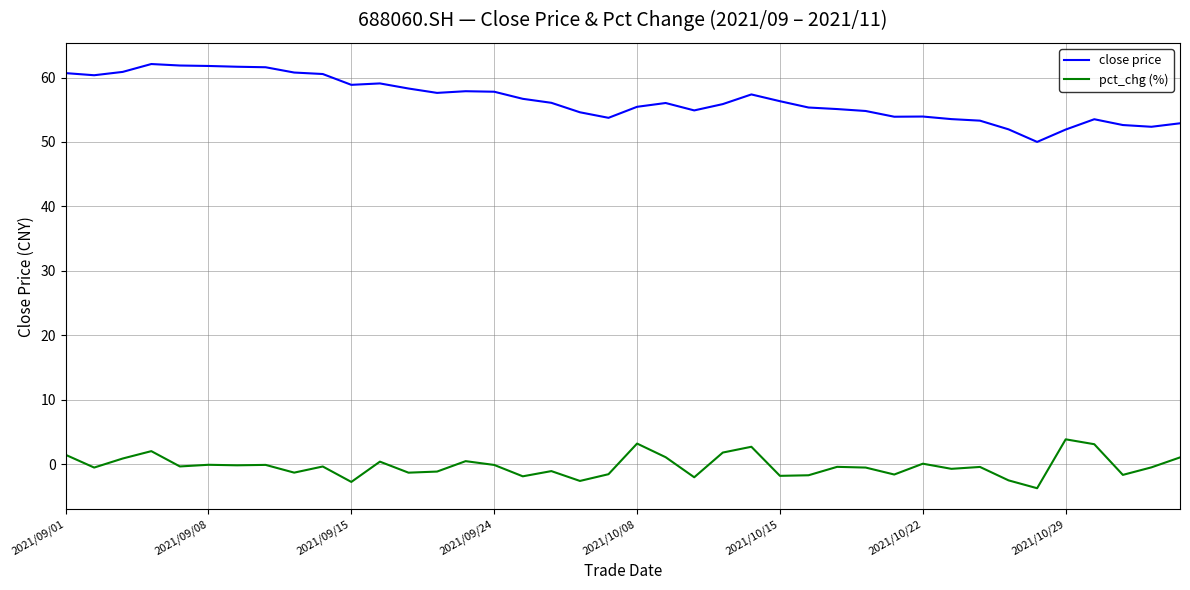

List the series in order of their overall mean, highest first.

close price, pct_chg (%)